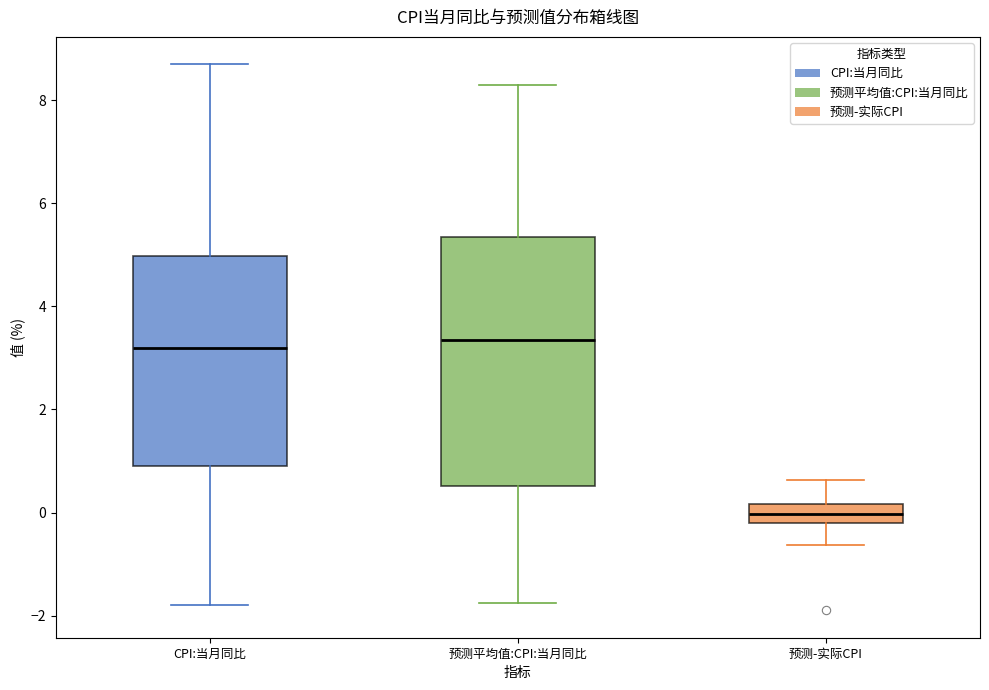

Which box is the tallest, from its lower edge to its upper edge?

预测平均值:CPI:当月同比